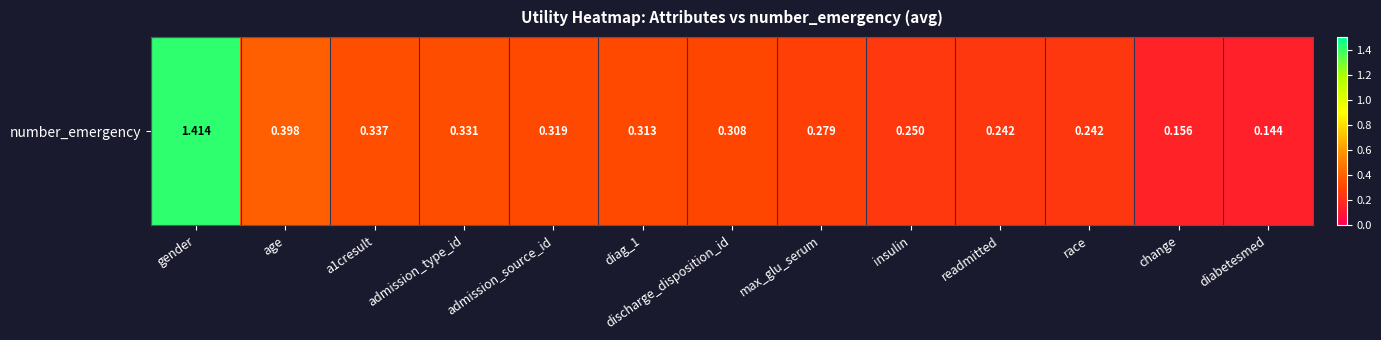

Reading left to right, extract all data points from this chart.

1.4	0.4	0.3	0.3	0.3	0.3	0.3	0.3	0.2	0.2	0.2	0.2	0.1